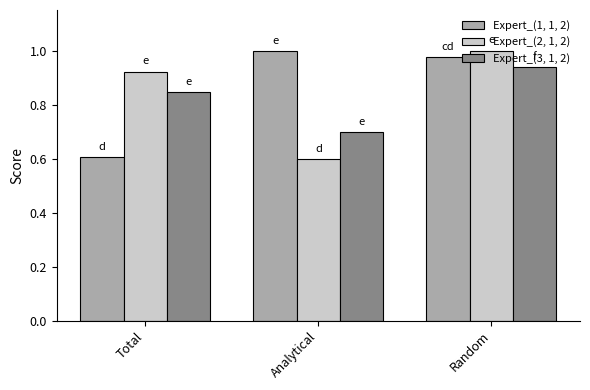

At how many categories does at least one series exceed 0?

3